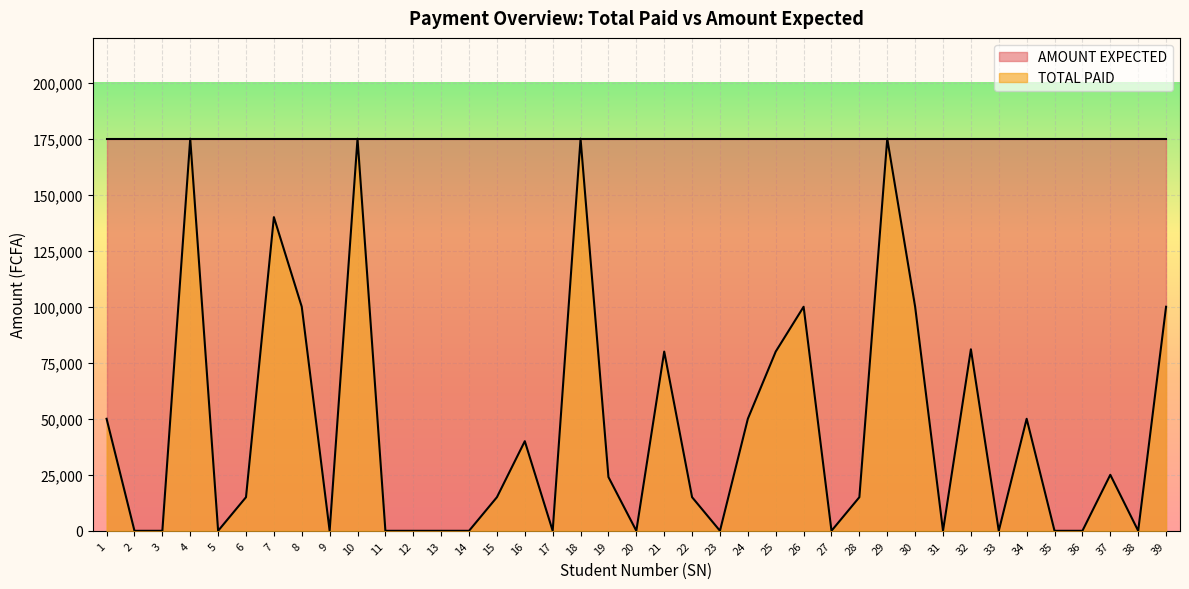

How many points are lower than both their immediate neighbors (excluding endpoints)?

9